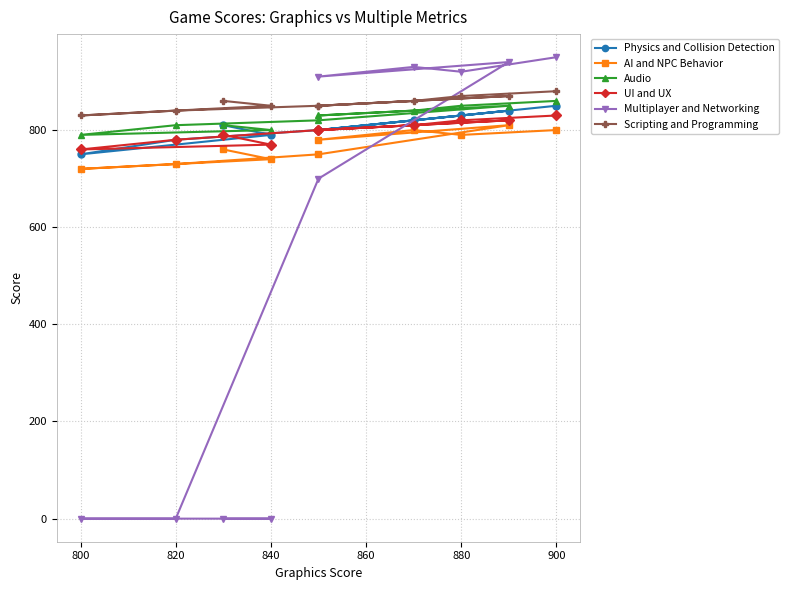

True or false: AI and NPC Behavior and UI and UX cross at least once.

False